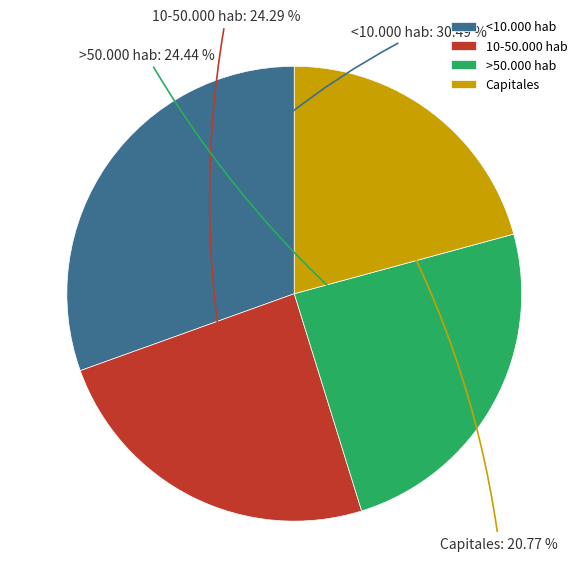

True or false: Capitales accounts for 28% of the total.

False